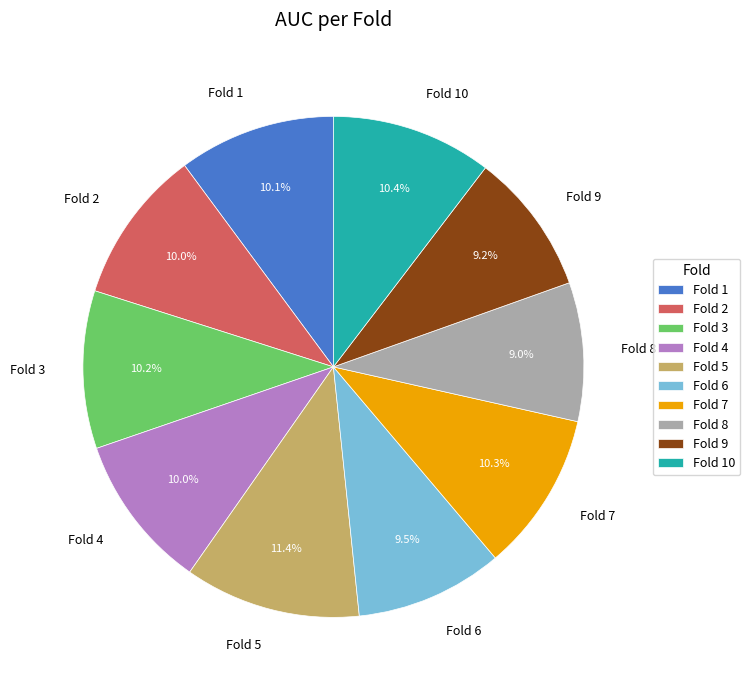

Which category has the biggest portion of the pie?

Fold 5